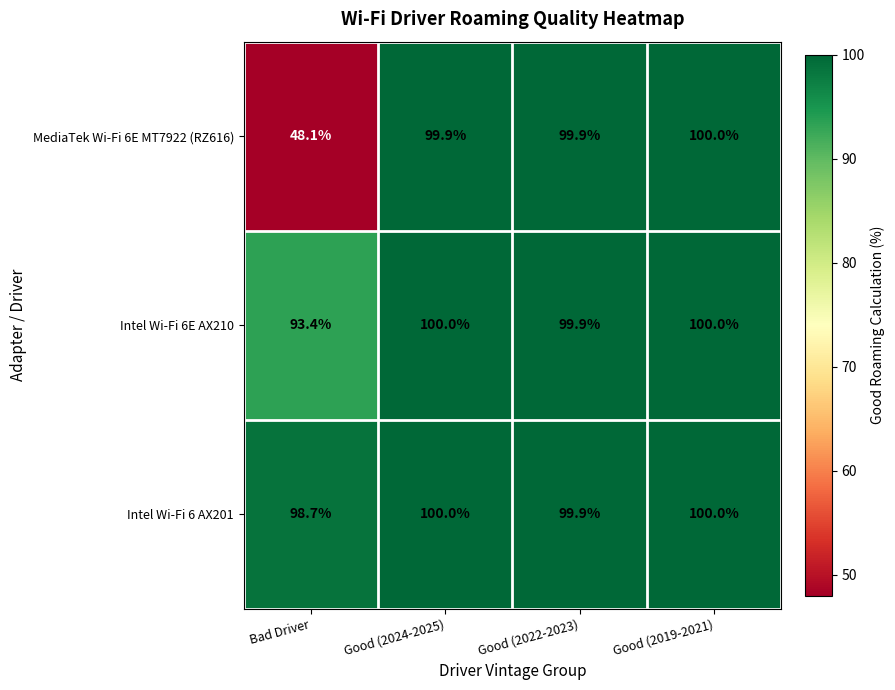

True or false: Intel Wi-Fi 6 AX201 has a value of 100.0 at Good (2019-2021).

True